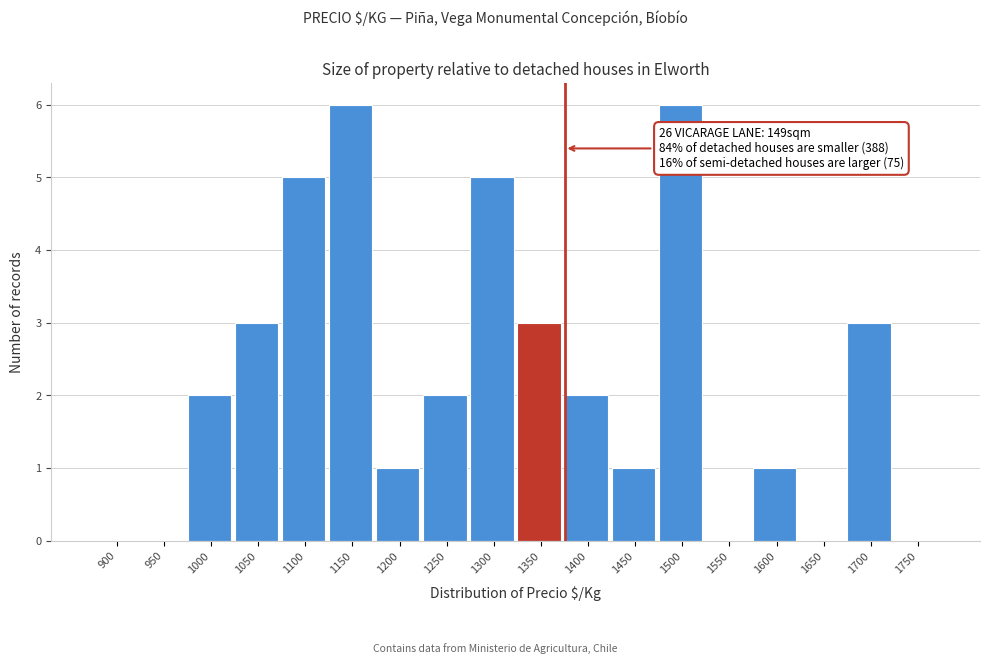

Reading left to right, list all the values displayed in this chart.

900=0	950=0	1000=2	1050=3	1100=5	1150=6	1200=1	1250=2	1300=5	1350=3	1400=2	1450=1	1500=6	1550=0	1600=1	1650=0	1700=3	1750=0